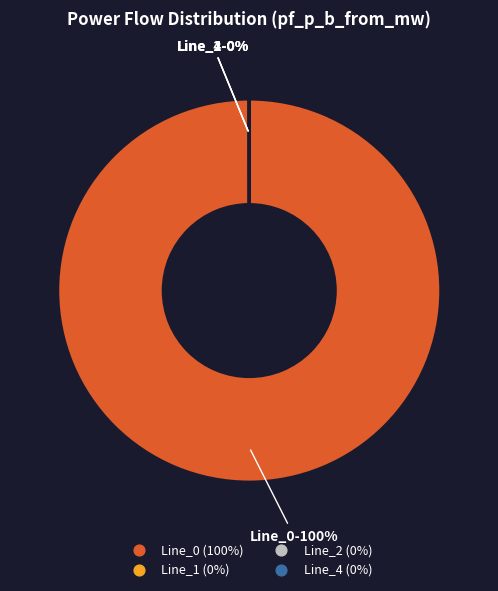

Does any single category account for the majority?

Yes